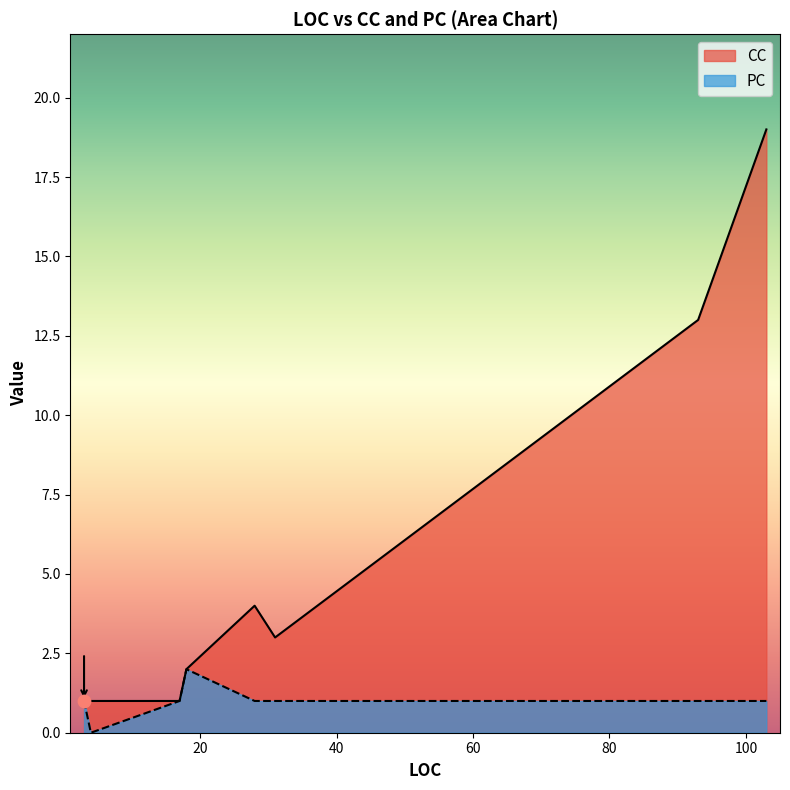

Which series has the largest total across all categories?

CC